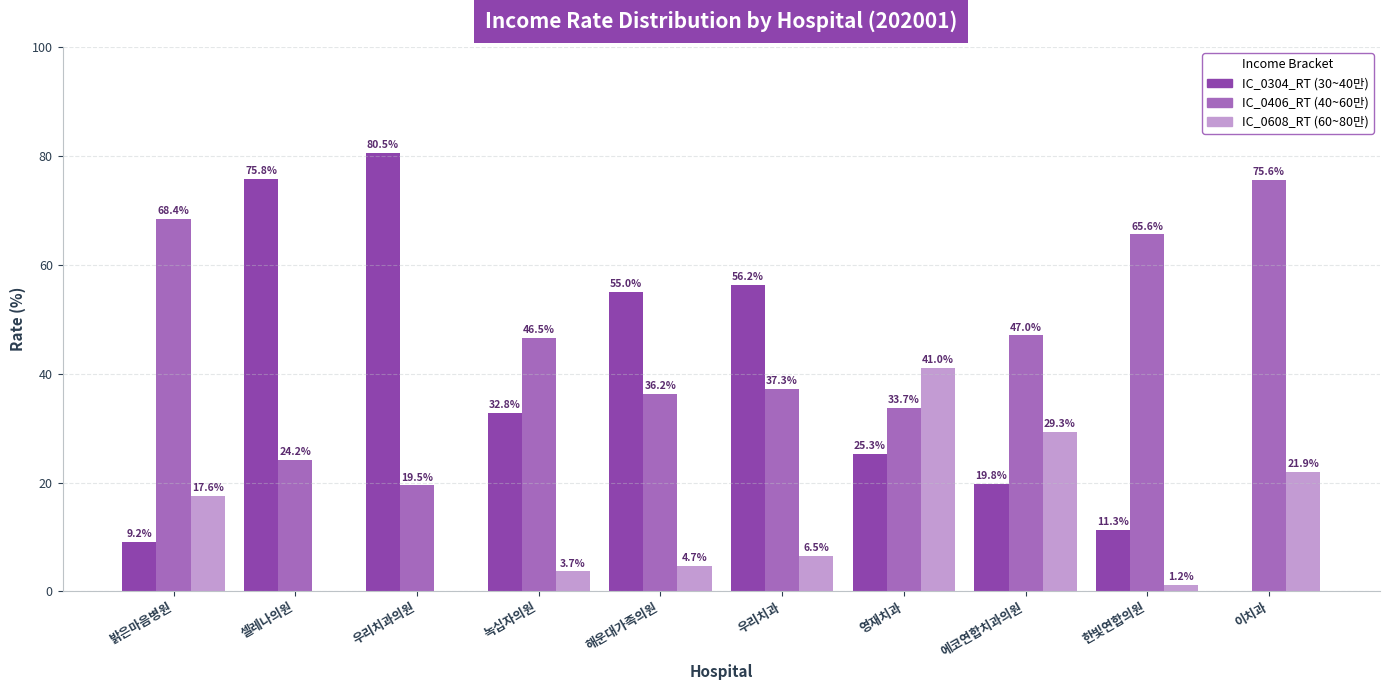

What is the total value across all series at 에코연합치과의원?

96.1